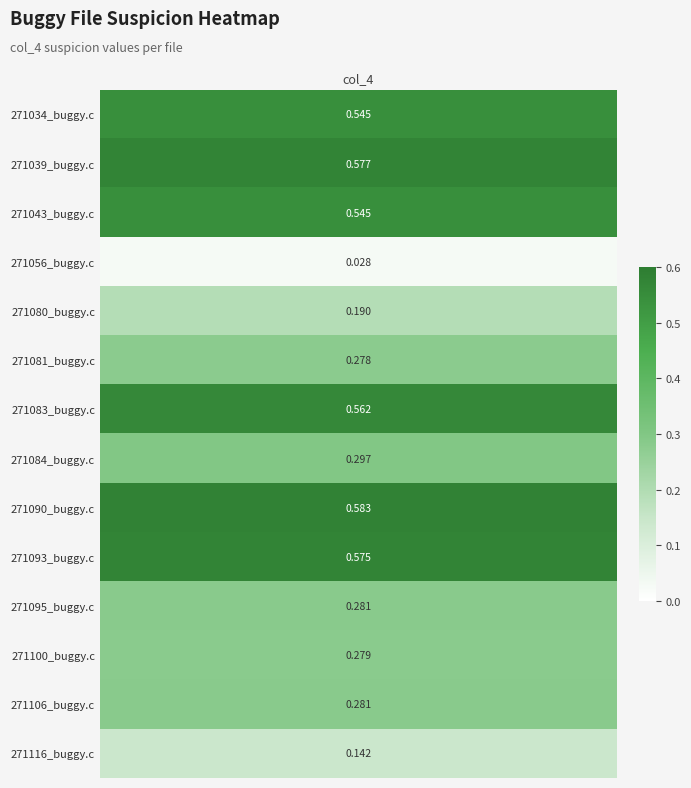

Reading left to right, what are all the values shown in this chart?

0.5	0.6	0.5	0.0	0.2	0.3	0.6	0.3	0.6	0.6	0.3	0.3	0.3	0.1